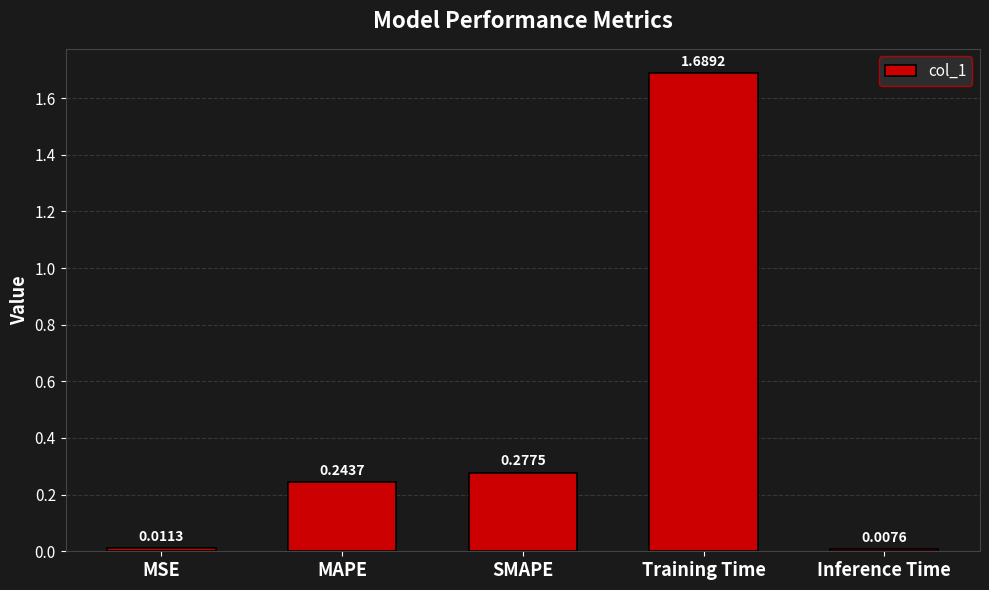

At which category does the chart reach its peak across all series?

Training Time